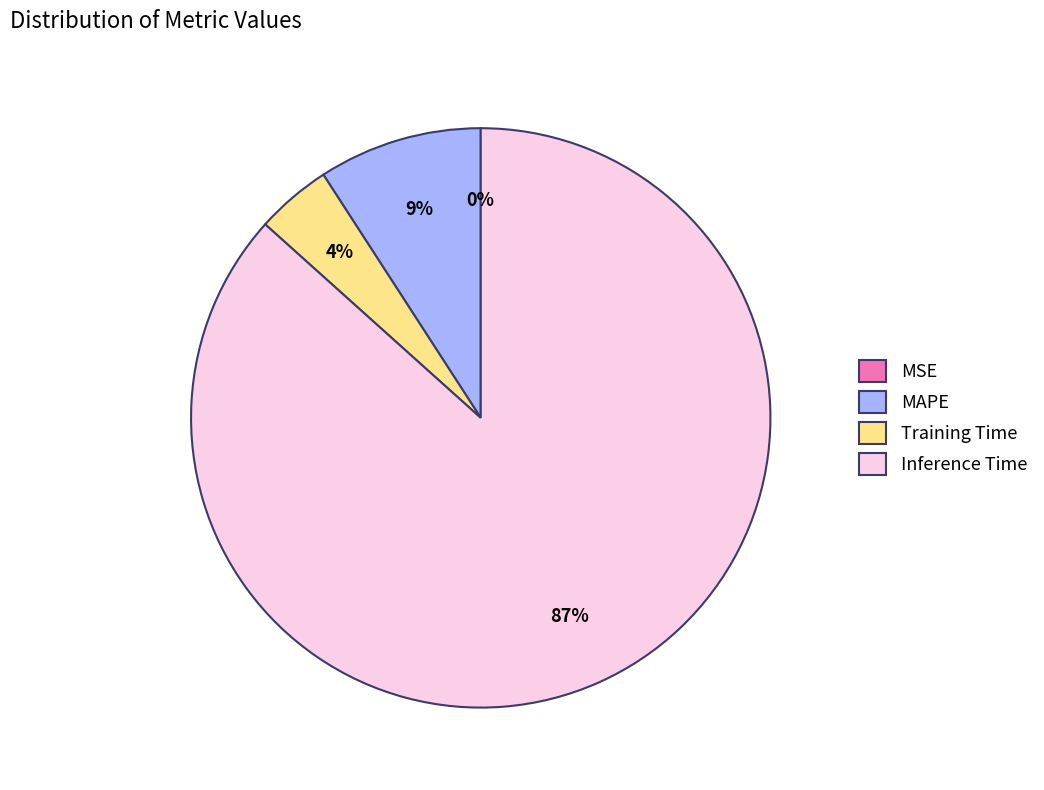

Which category has the biggest portion of the pie?

Inference Time